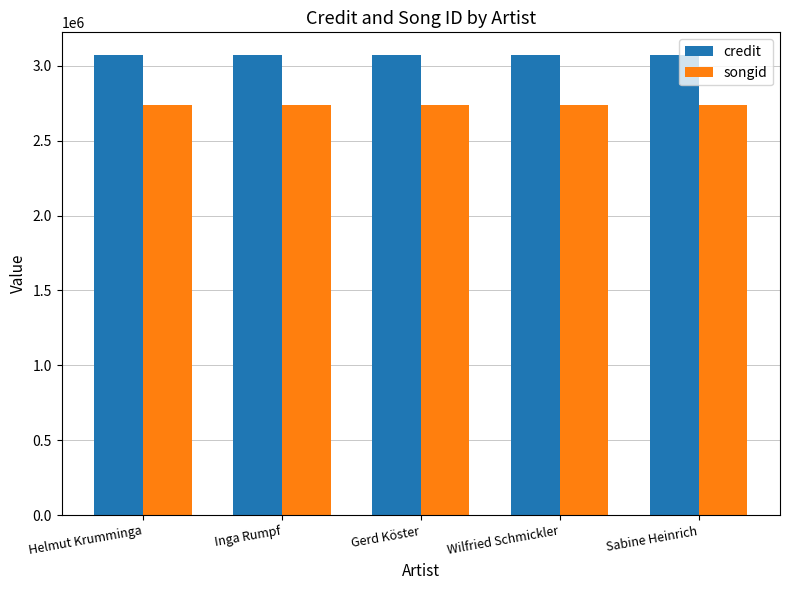

Does the chart contain stacked bars?

No